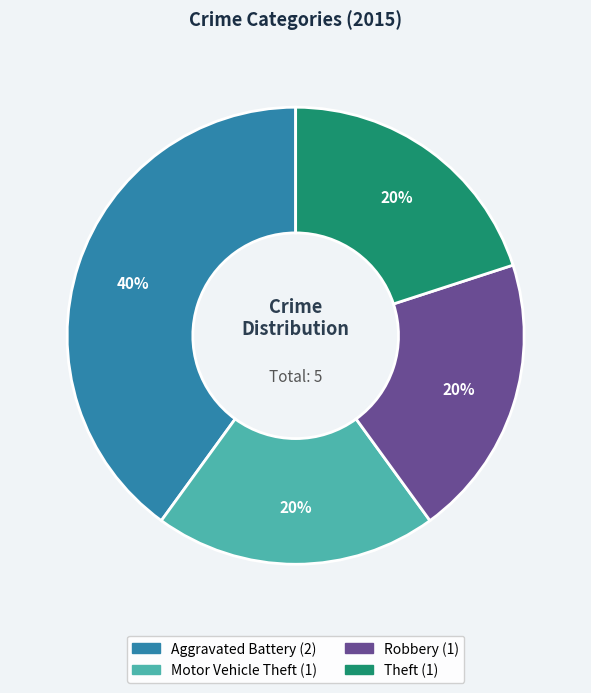

To the nearest percent, what is the difference between the largest and smallest slice percentages?

20%